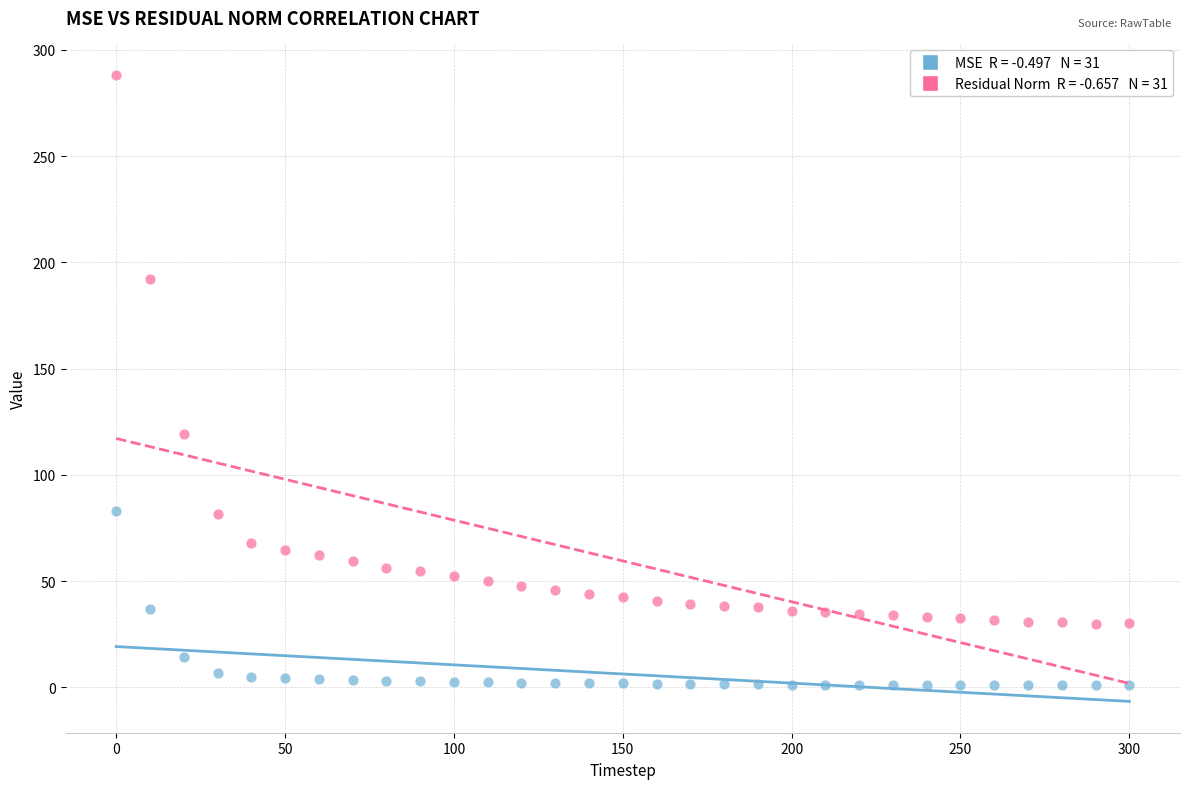

Across all data points, what is the range of X values (max minus min)?

300.0